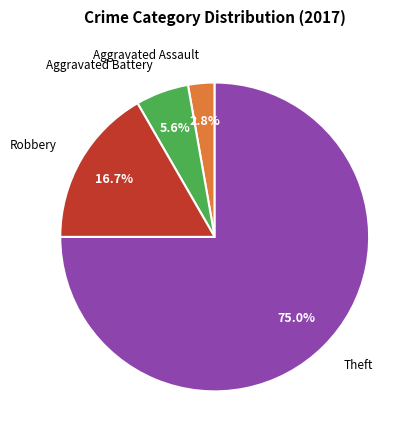

To the nearest percent, what is the average slice percentage?

25%